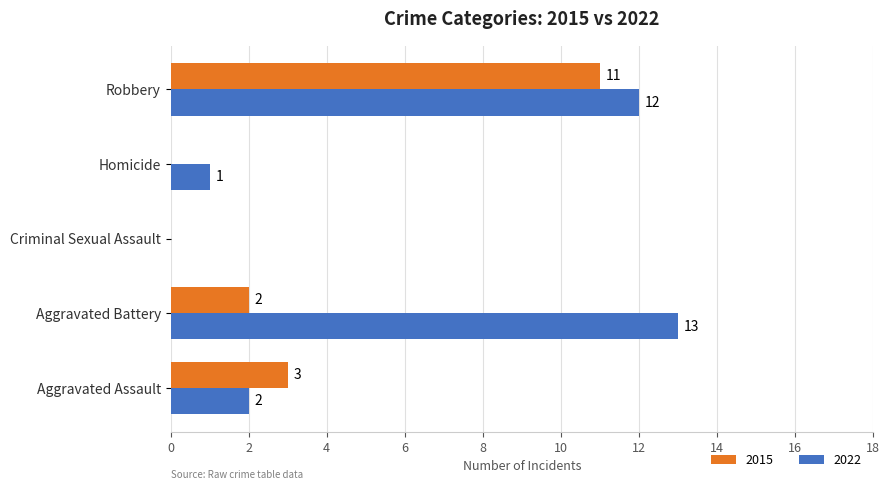

Is the value of 2022 at Aggravated Battery greater than the value of 2015 at Aggravated Battery?

Yes